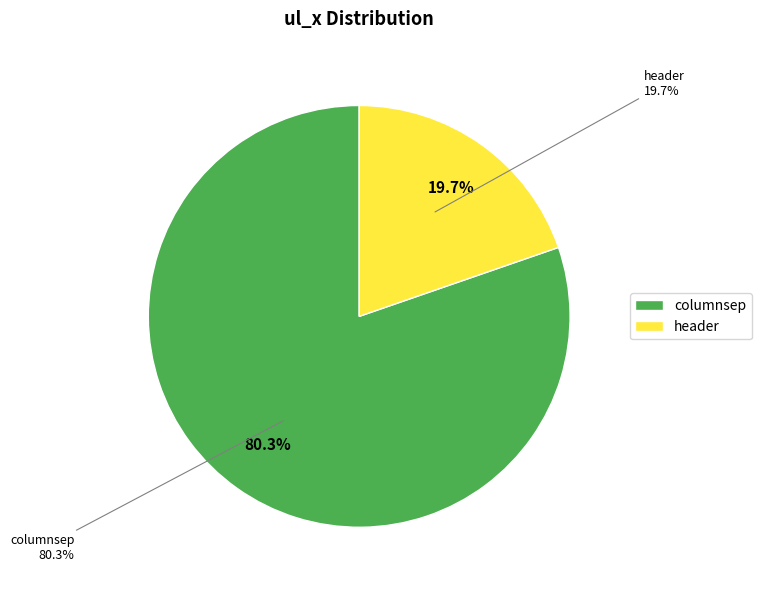

What percentage is NOT represented by columnsep?

19.7%